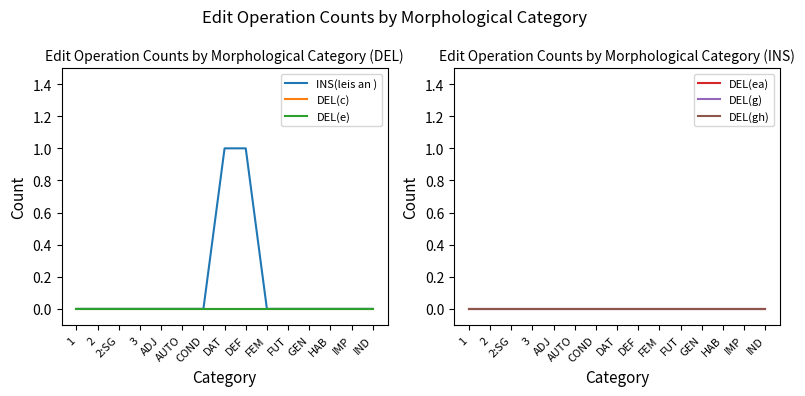

Is this an area chart (filled region under the line)?

No